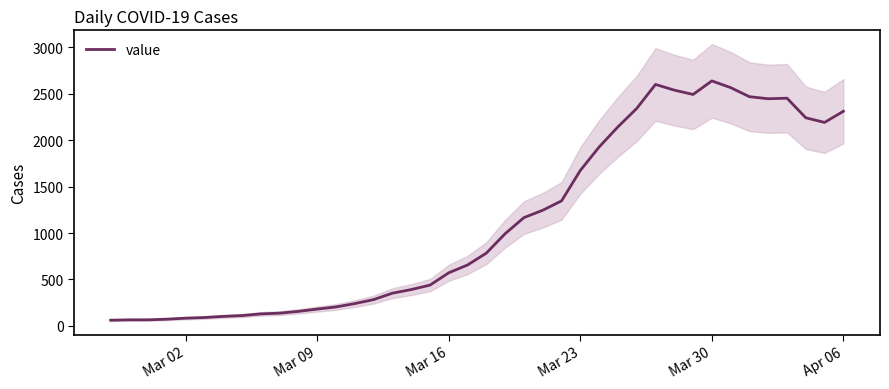

Count the number of categories in the chart.

40